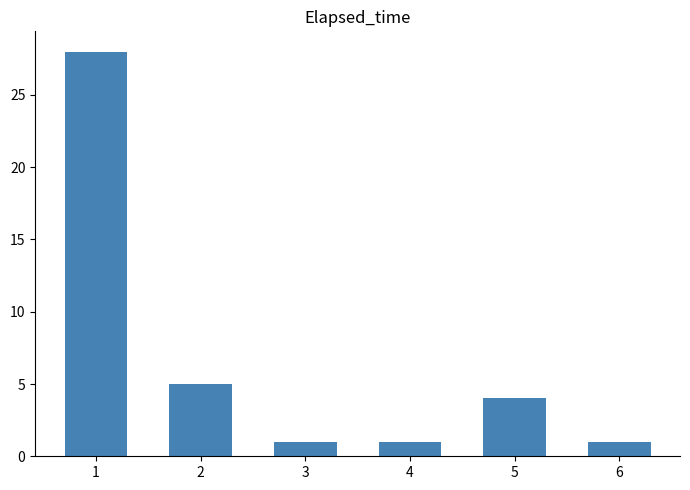

Reading left to right, extract all data points from this chart.

28	5	1	1	4	1